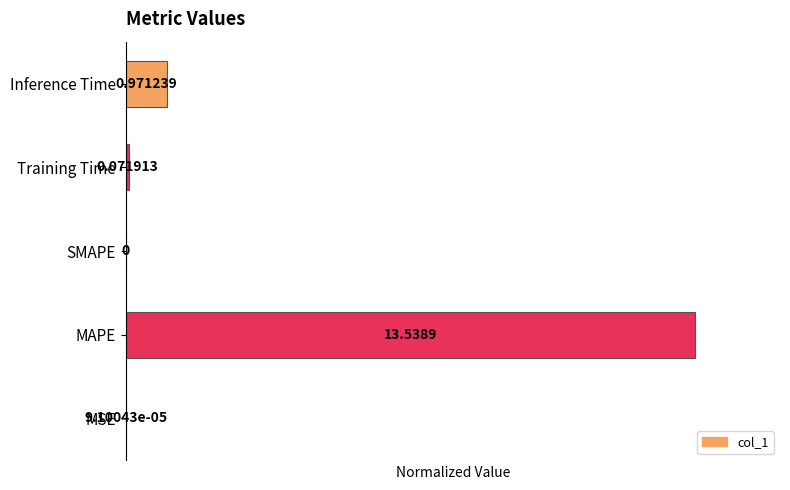

At which category does the chart reach its peak across all series?

MAPE